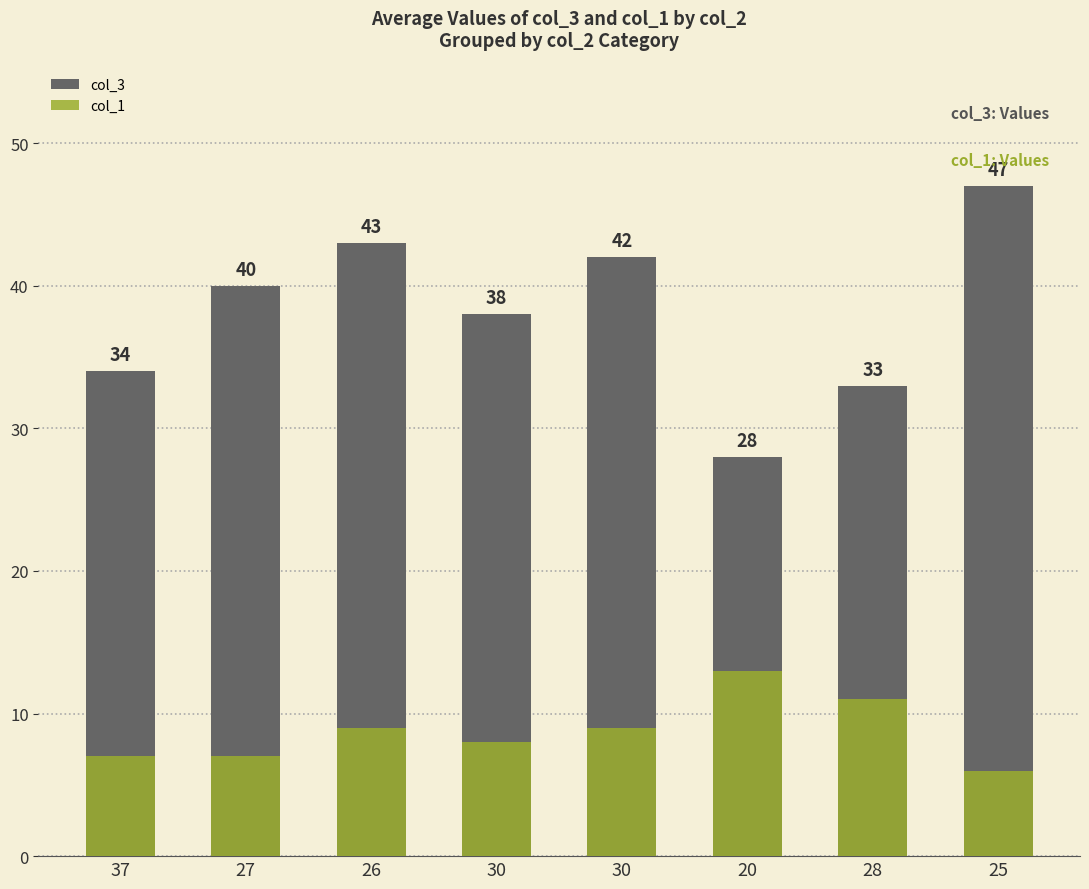

List the series in order of their overall mean, lowest first.

col_1, col_3